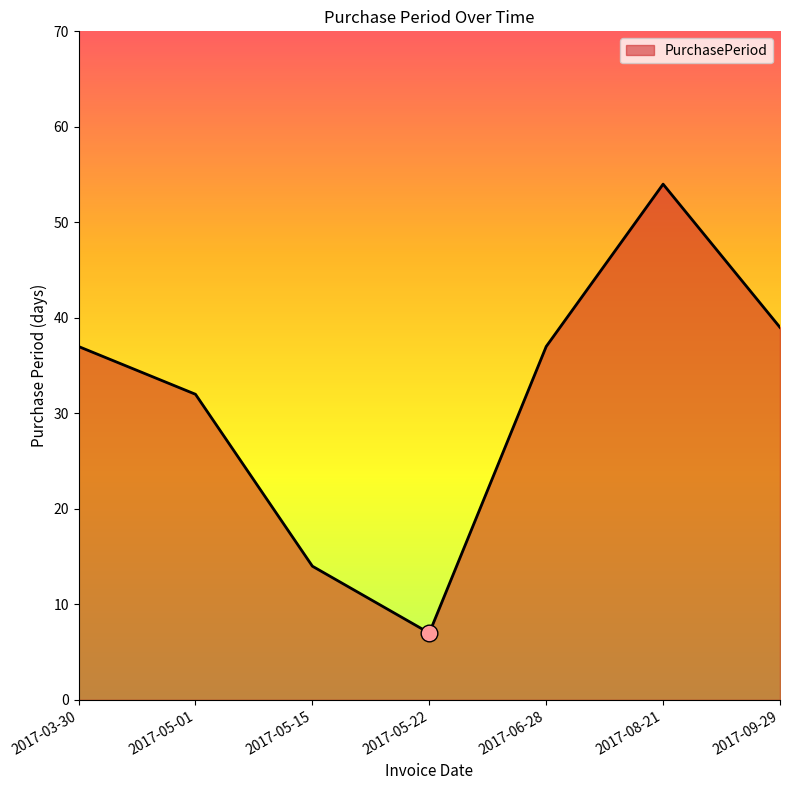

At which category does the data reach its first local valley?

2017-05-22